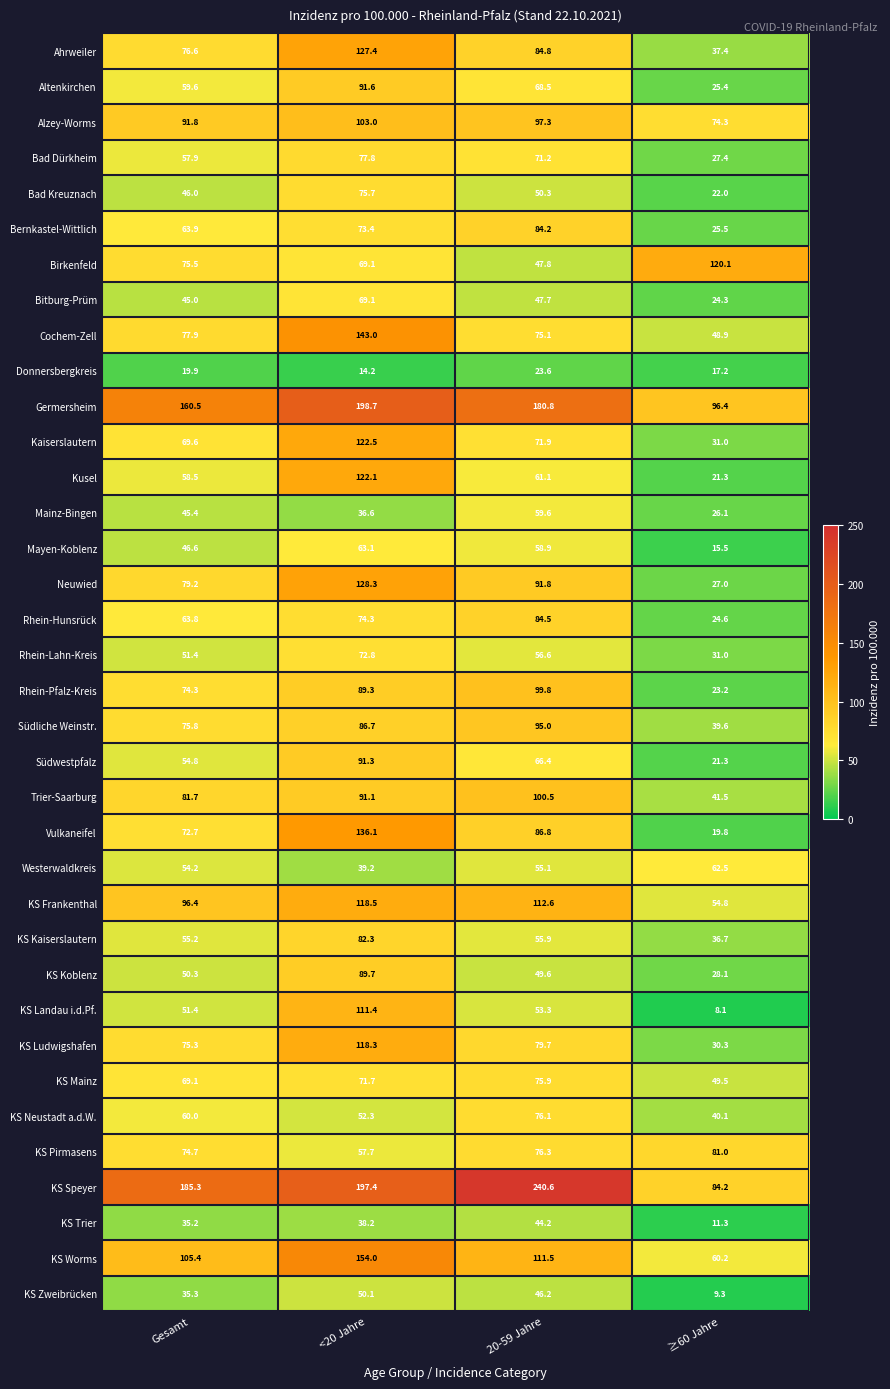

What is the smallest value displayed?

8.1